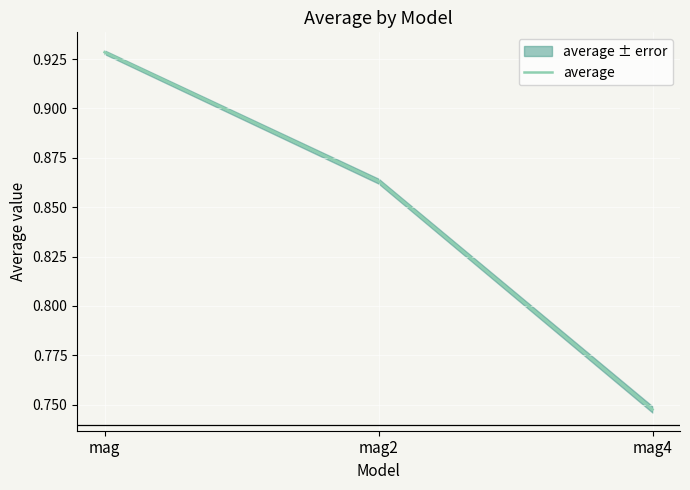

Reading left to right, transcribe all the data shown in this chart.

mag=0.9	mag2=0.9	mag4=0.7